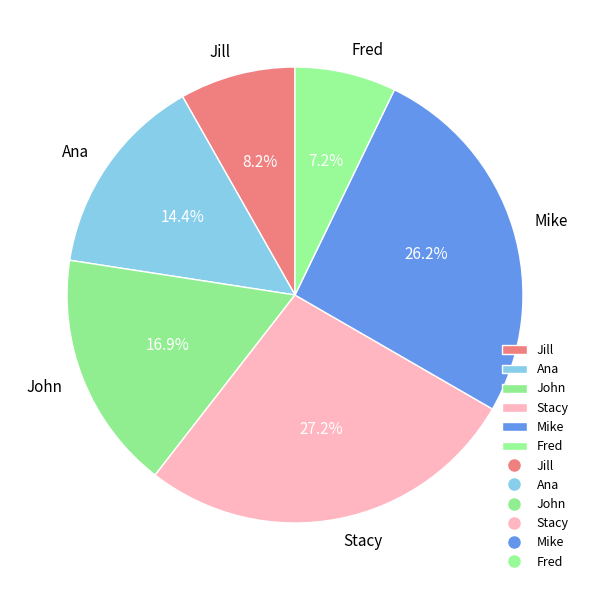

Do Mike and John together represent more than half of the pie?

No